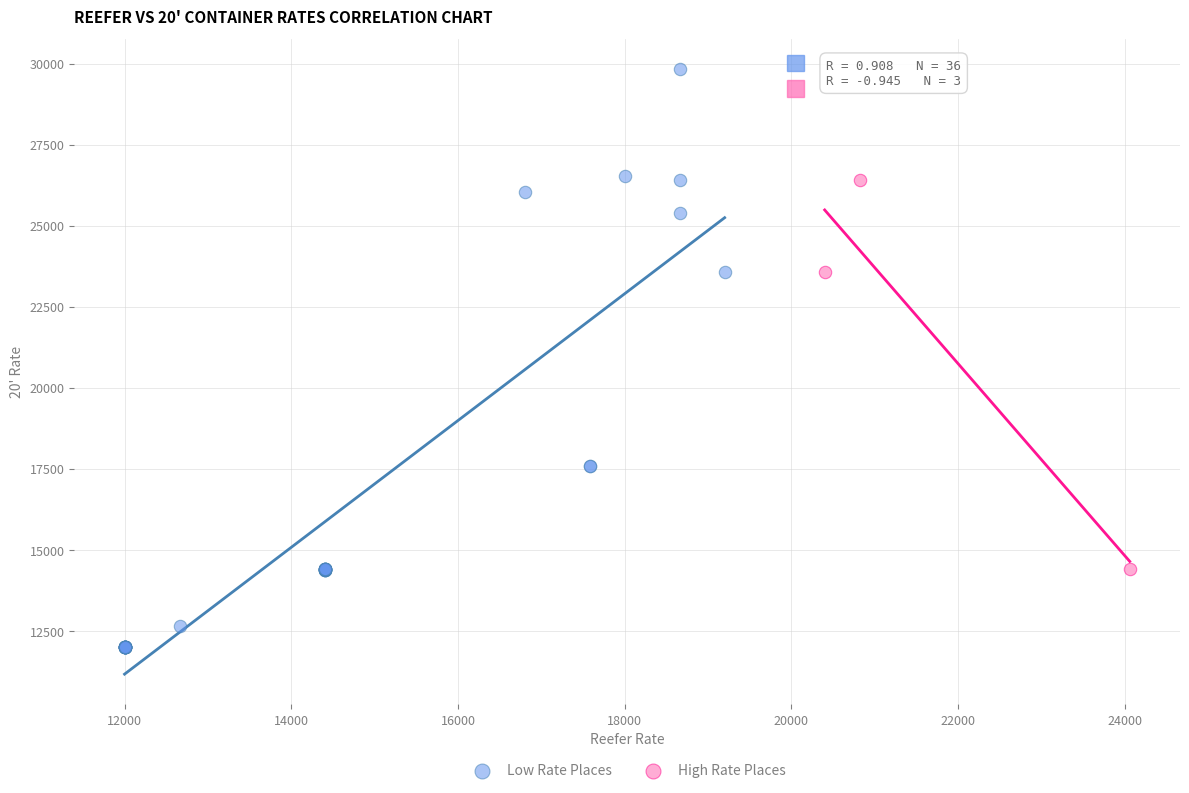

Which series contains the highest Y value?

Low Rate Places